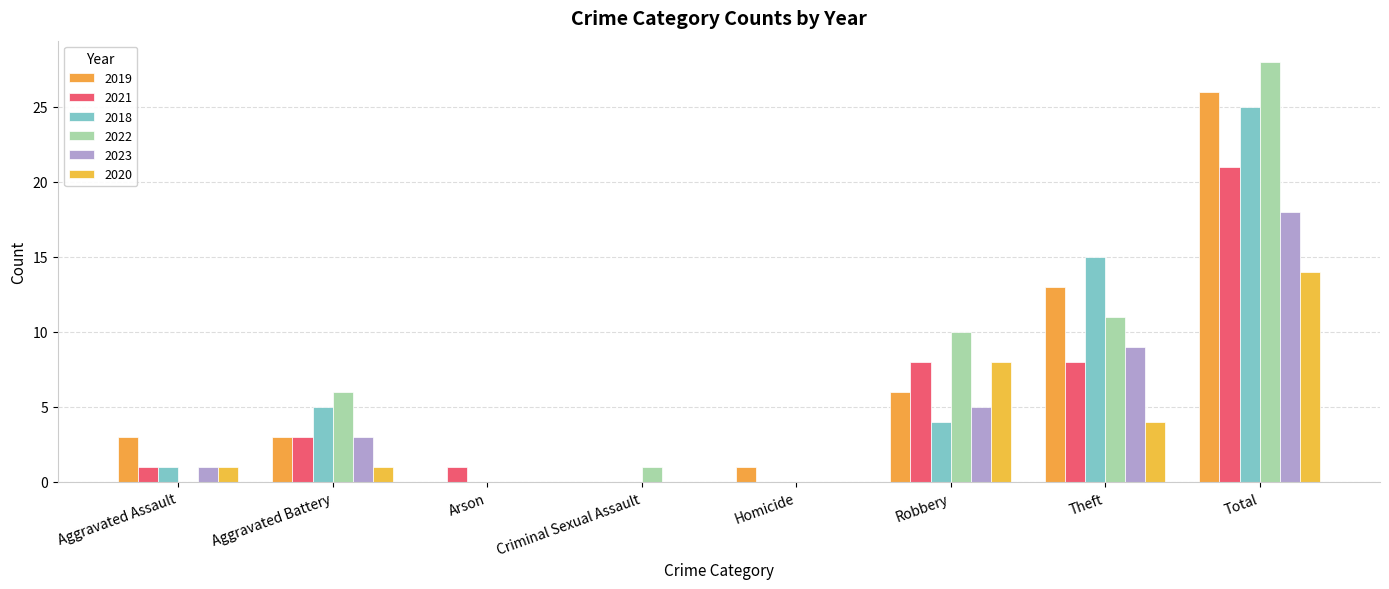

What value does the 2020 series have at Robbery, to the nearest 10?

10